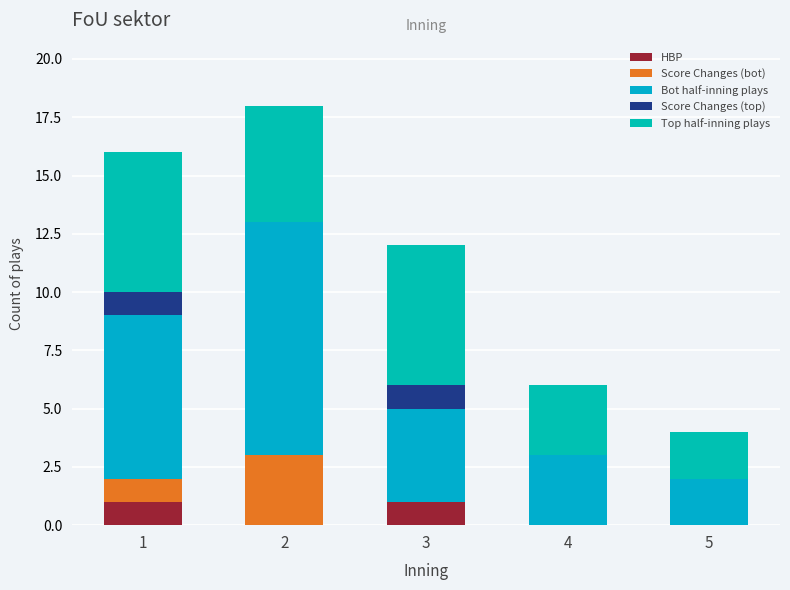

What is the difference between the maximum and minimum values in the Score Changes (top) series?

1